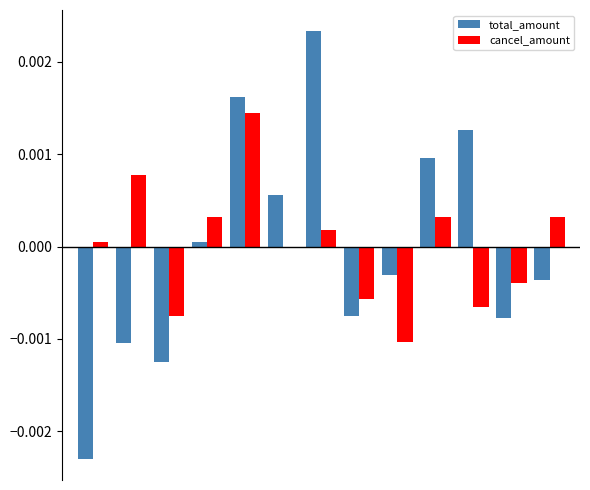

What are all the series names shown in the legend?

total_amount, cancel_amount